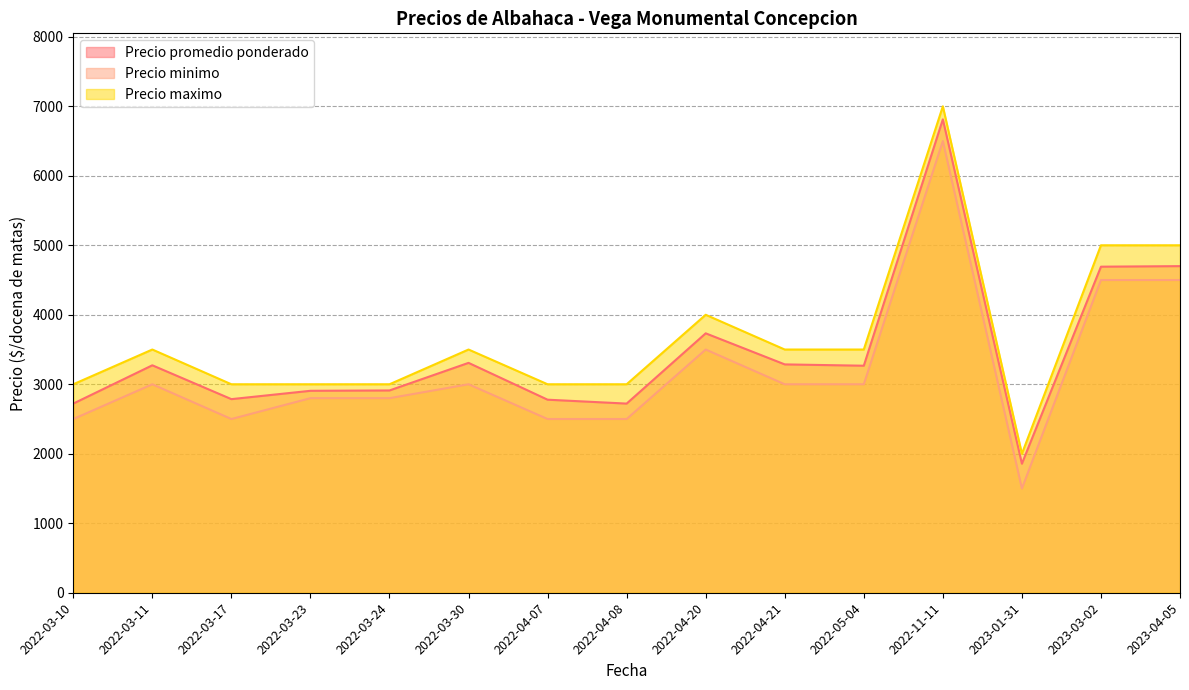

Reading left to right, transcribe all the data shown in this chart.

Precio promedio ponderado: 2022-03-10=2722	2022-03-17=2786	2022-03-23=2906	2022-03-24=2911	2022-03-11=3273	2022-03-30=3308	2022-04-08=2722	2022-04-07=2778	2022-04-21=3286	2022-04-20=3733	2022-05-04=3267	2022-11-11=6812	2023-01-31=1857	2023-03-02=4692	2023-04-05=4700
Precio minimo: 2022-03-10=2500	2022-03-17=2500	2022-03-23=2800	2022-03-24=2800	2022-03-11=3000	2022-03-30=3000	2022-04-08=2500	2022-04-07=2500	2022-04-21=3000	2022-04-20=3500	2022-05-04=3000	2022-11-11=6500	2023-01-31=1500	2023-03-02=4500	2023-04-05=4500
Precio maximo: 2022-03-10=3000	2022-03-17=3000	2022-03-23=3000	2022-03-24=3000	2022-03-11=3500	2022-03-30=3500	2022-04-08=3000	2022-04-07=3000	2022-04-21=3500	2022-04-20=4000	2022-05-04=3500	2022-11-11=7000	2023-01-31=2000	2023-03-02=5000	2023-04-05=5000